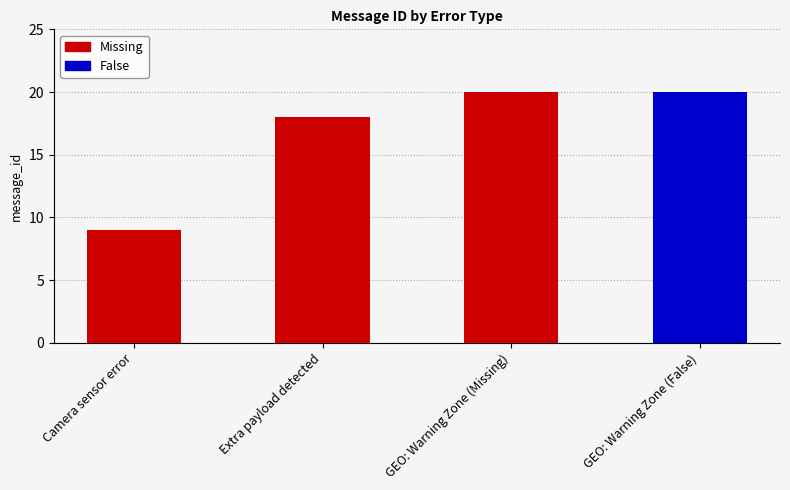

What is the change in value from Extra payload detected to GEO: Warning Zone (Missing)?

+2